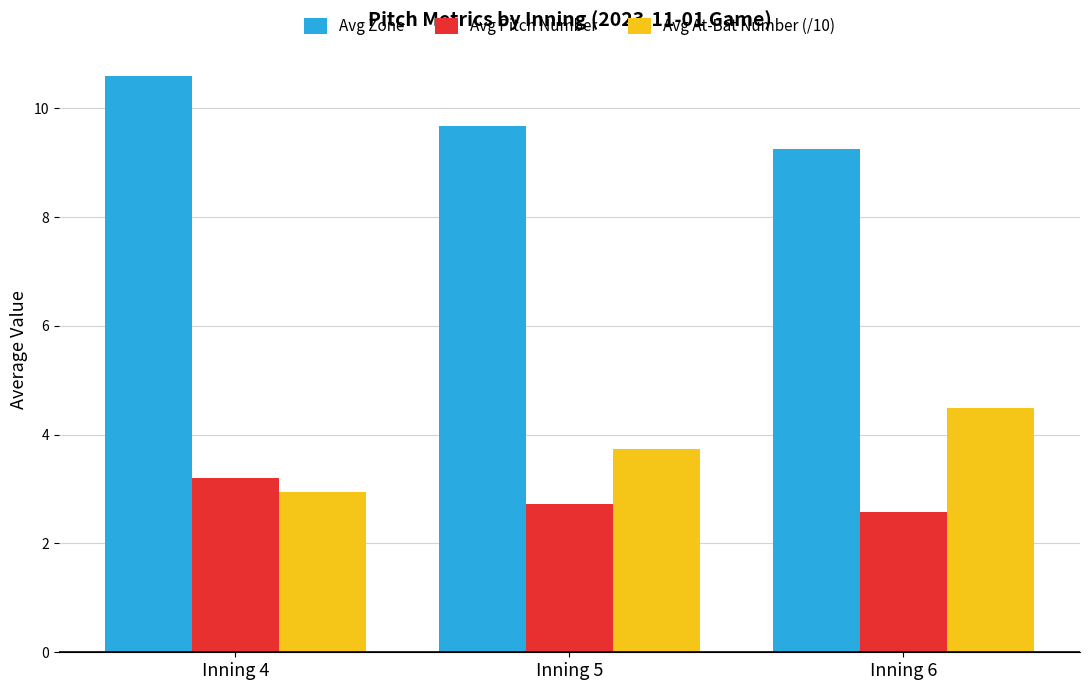

Which series has the largest total across all categories?

Avg Zone